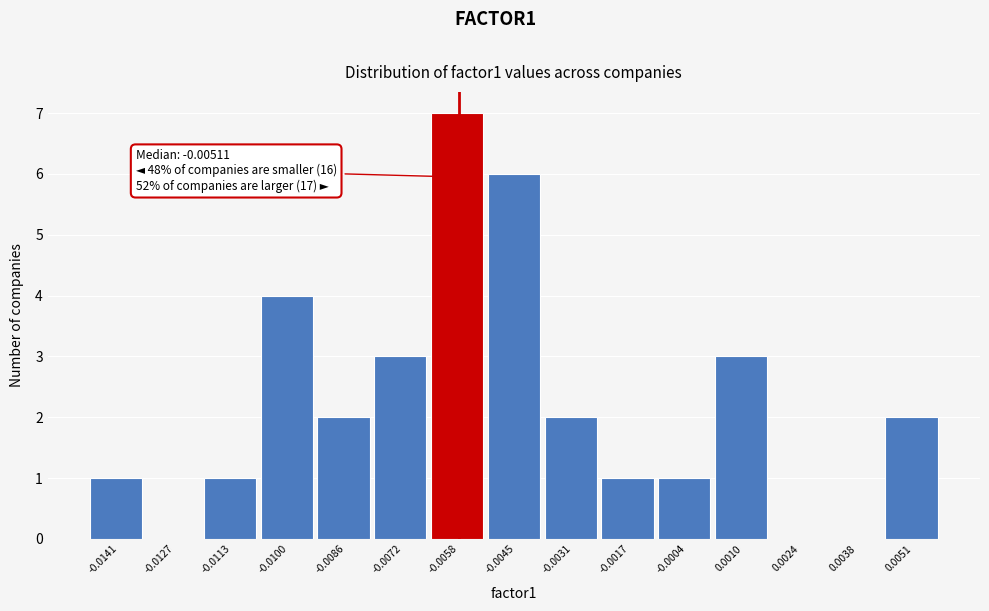

Reading left to right, list all the values displayed in this chart.

-0.0141=1	-0.0127=0	-0.0113=1	-0.0100=4	-0.0086=2	-0.0072=3	-0.0058=7	-0.0045=6	-0.0031=2	-0.0017=1	-0.0004=1	0.0010=3	0.0024=0	0.0038=0	0.0051=2